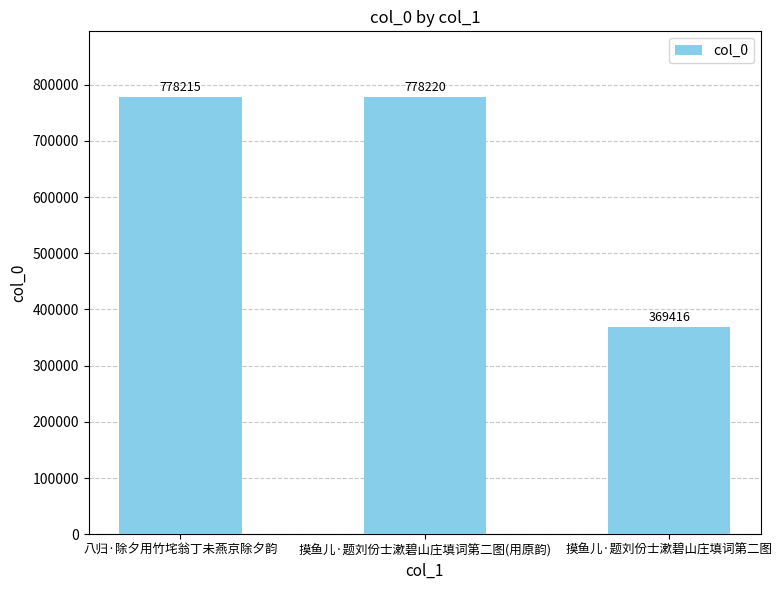

Rank the categories by value from highest to lowest.

摸鱼儿·题刘份士漱碧山庄填词第二图(用原韵), 八归·除夕用竹垞翁丁未燕京除夕韵, 摸鱼儿·题刘份士漱碧山庄填词第二图